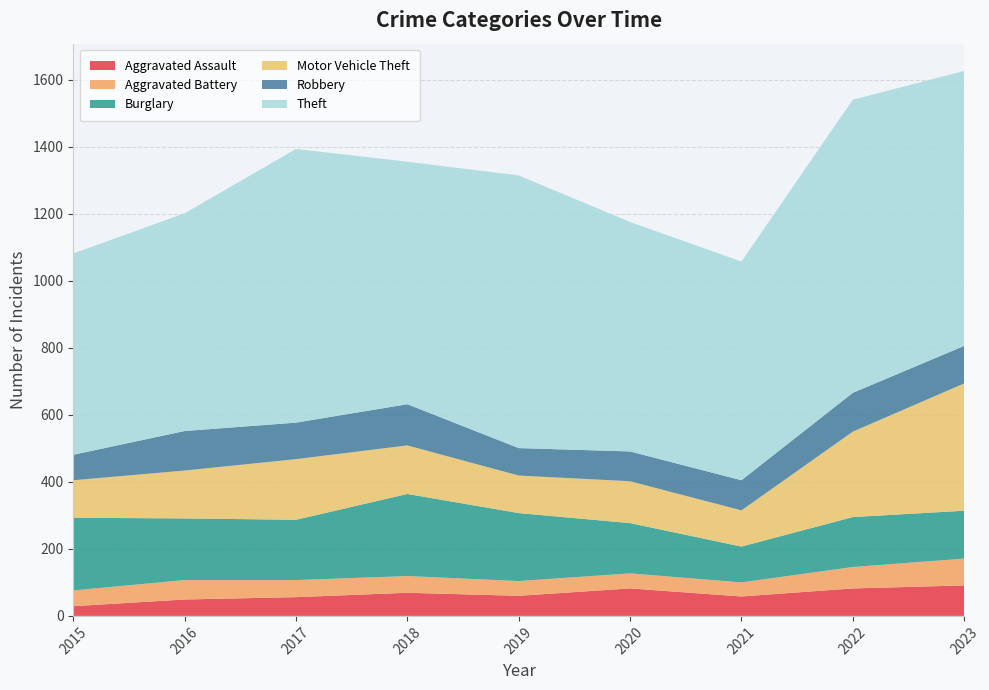

Reading left to right, extract all data points from this chart.

Aggravated Assault: 2015=29	2016=49	2017=56	2018=69	2019=60	2020=82	2021=58	2022=82	2023=91
Aggravated Battery: 2015=47	2016=58	2017=51	2018=50	2019=44	2020=45	2021=42	2022=64	2023=80
Burglary: 2015=217	2016=184	2017=180	2018=245	2019=203	2020=150	2021=107	2022=149	2023=143
Motor Vehicle Theft: 2015=112	2016=143	2017=181	2018=145	2019=112	2020=125	2021=108	2022=255	2023=380
Robbery: 2015=76	2016=118	2017=109	2018=123	2019=82	2020=89	2021=90	2022=116	2023=112
Theft: 2015=601	2016=650	2017=817	2018=724	2019=814	2020=685	2021=653	2022=875	2023=821